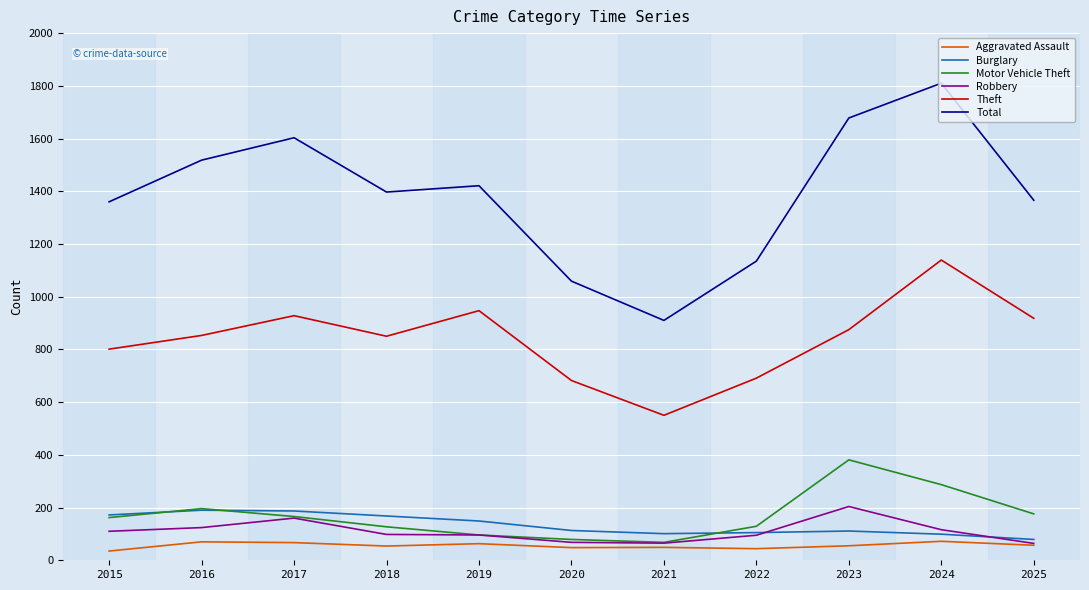

True or false: Total and Theft cross at least once.

False